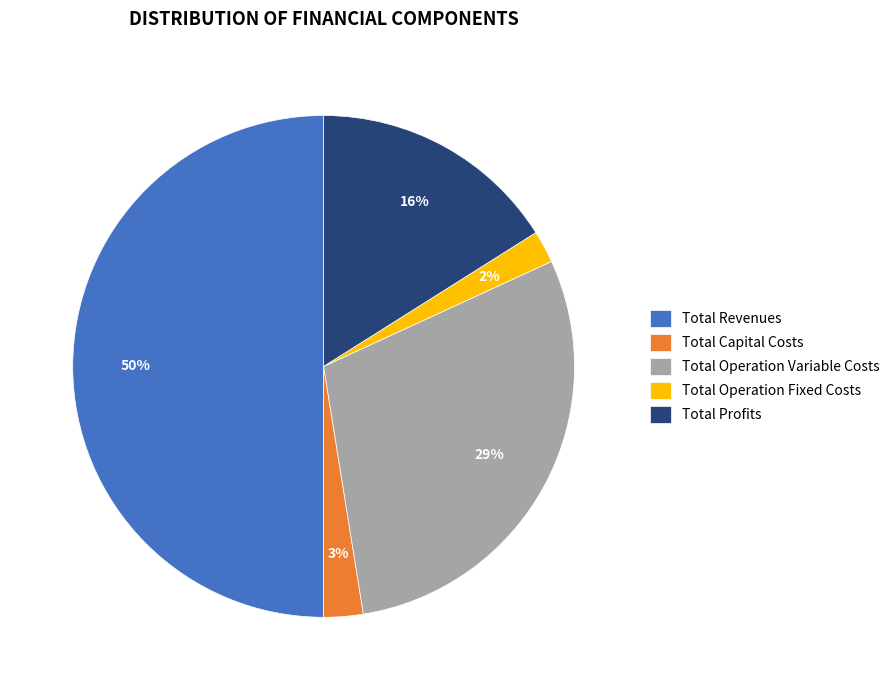

How many slices are in this pie chart?

5